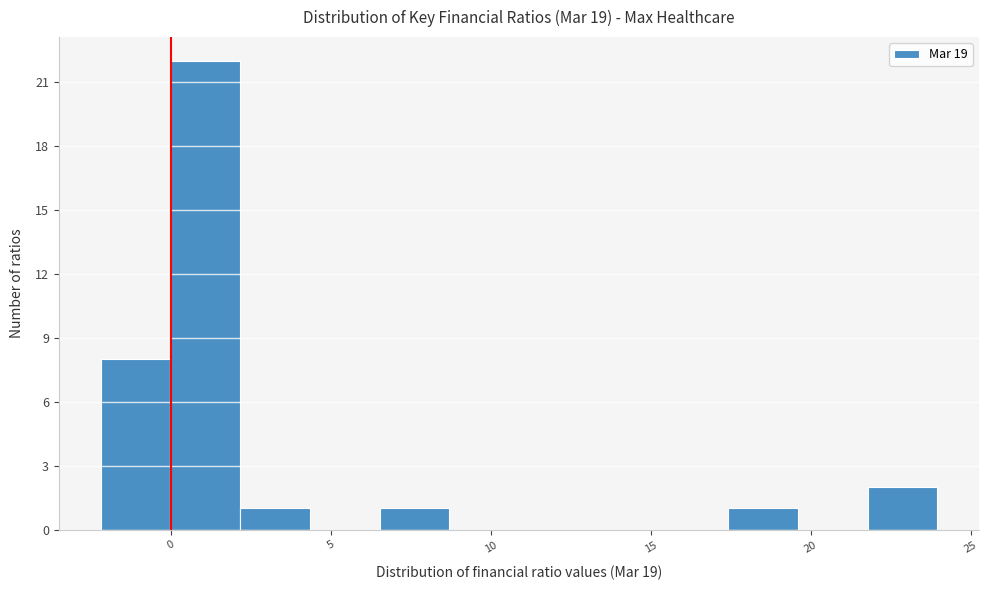

Reading left to right, transcribe this chart: for each bar, give the range it covers on the x-axis and its height. Neither the bar edges nor the heights are printed on the chart, so give them approximately, as read against the axes.

-2.0 to 0.0: 8
0.0 to 2.0: 22
2.0 to 4.5: 1
4.5 to 6.5: 0
6.5 to 8.5: 1
8.5 to 11.0: 0
11.0 to 13.0: 0
13.0 to 15.0: 0
15.0 to 17.5: 0
17.5 to 19.5: 1
19.5 to 22.0: 0
22.0 to 24.0: 2